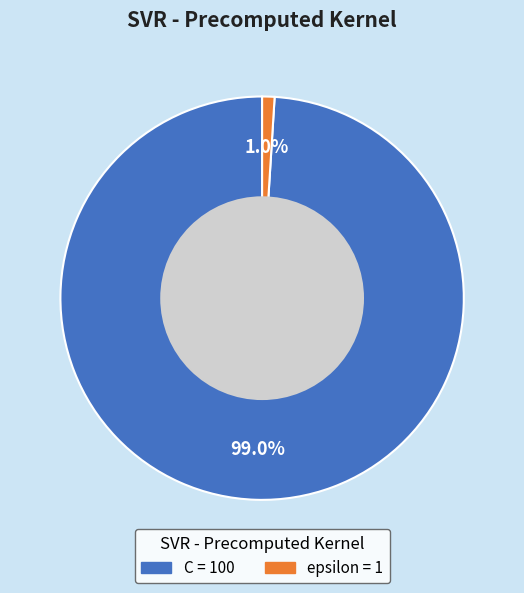

How many segments does this pie chart have?

2